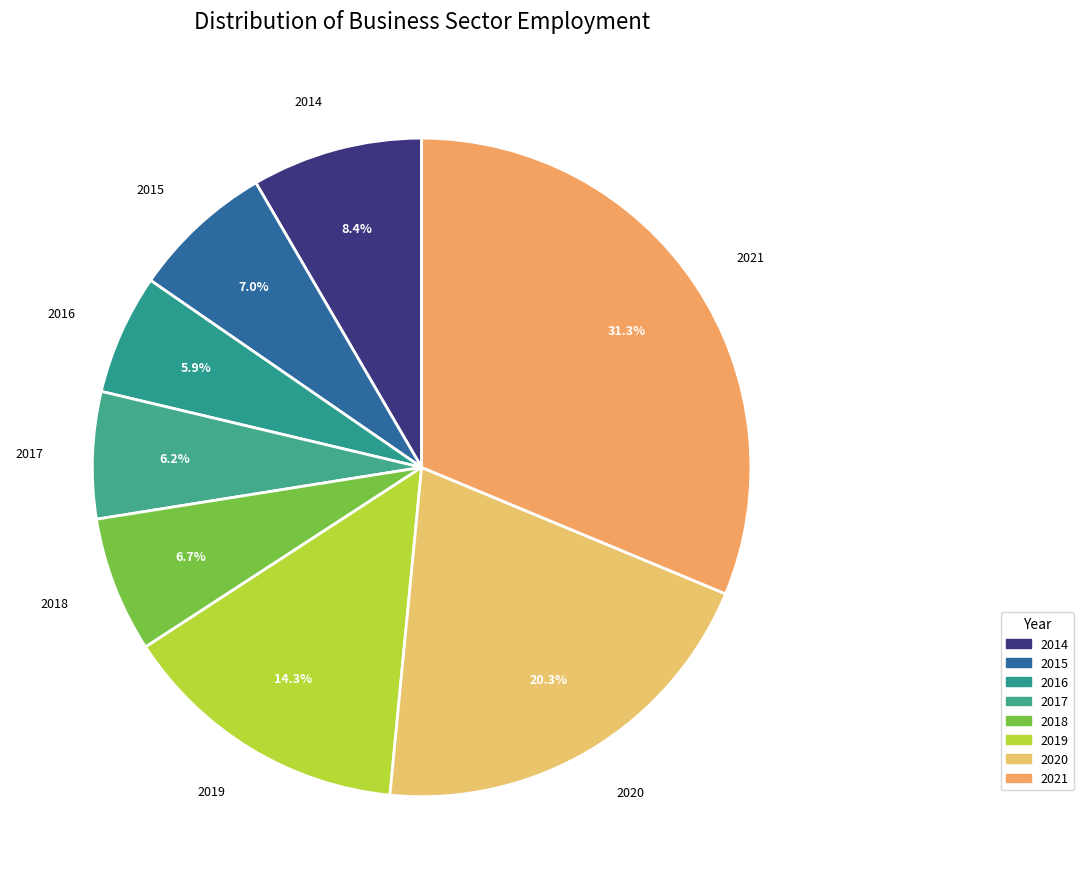

What percentage is the 2016 slice, to the nearest percent?

6%